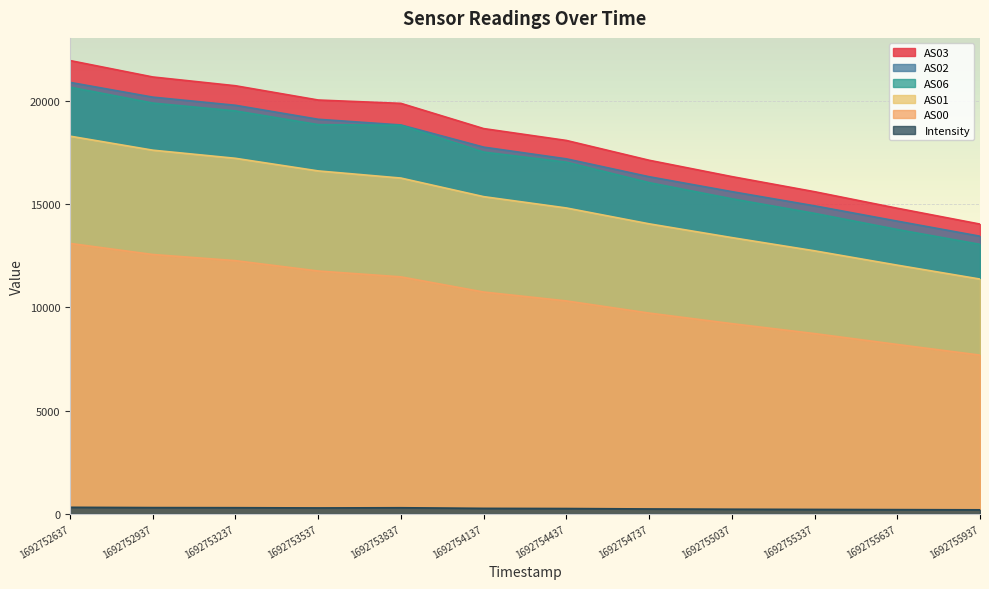

How many lines are shown in the chart?

6